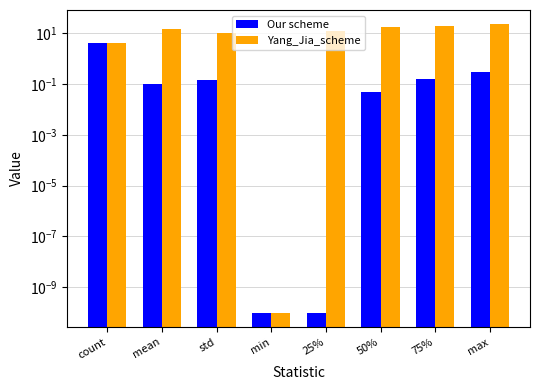

How many groups of bars are there?

8